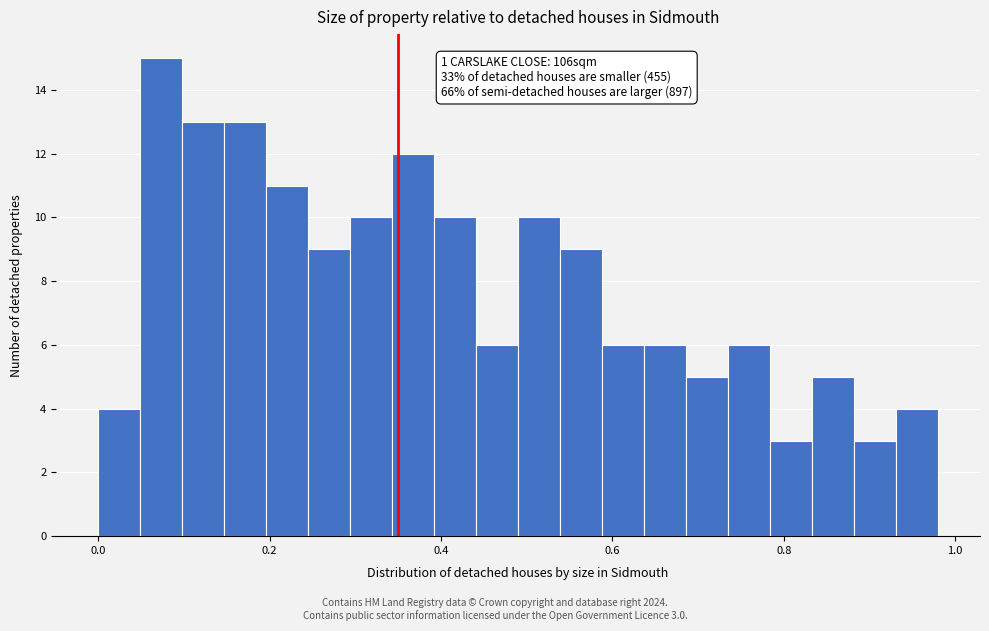

Read against the x-axis, roughly where is the centre of the tallest bar?

0.08